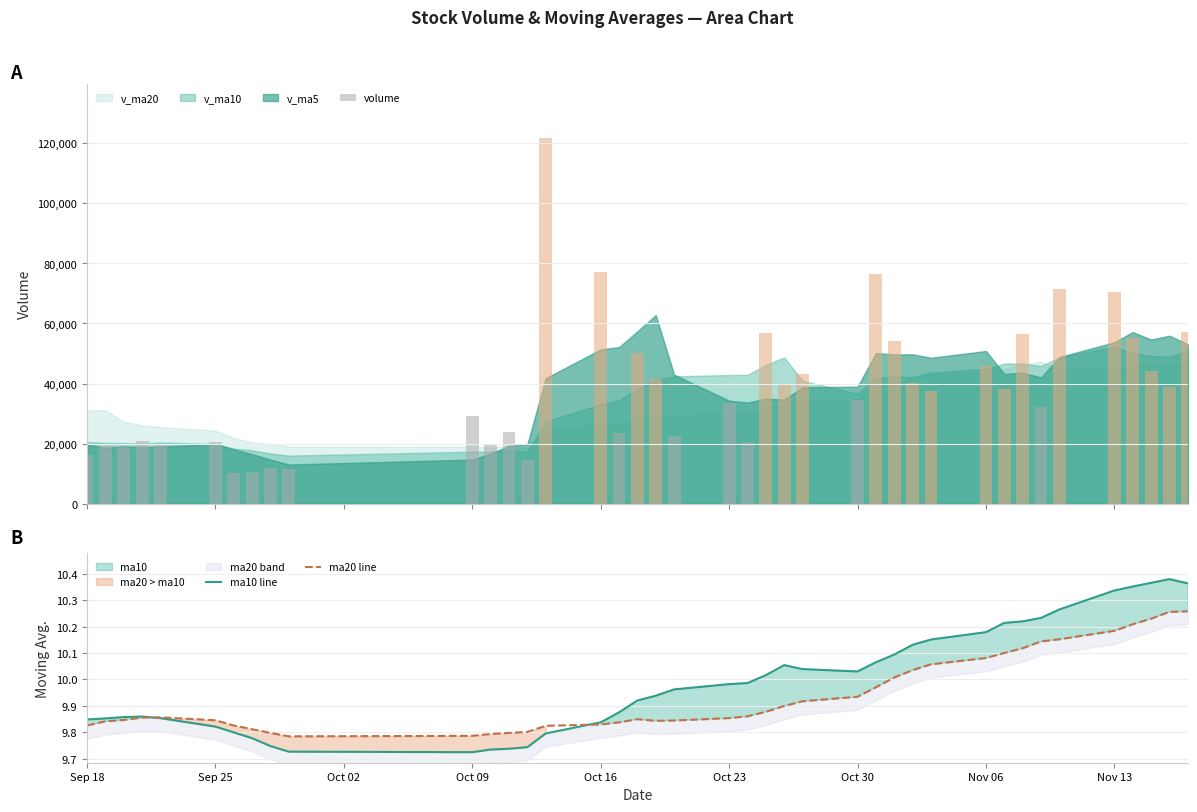

What is the lowest value of the volume series?

10222.9